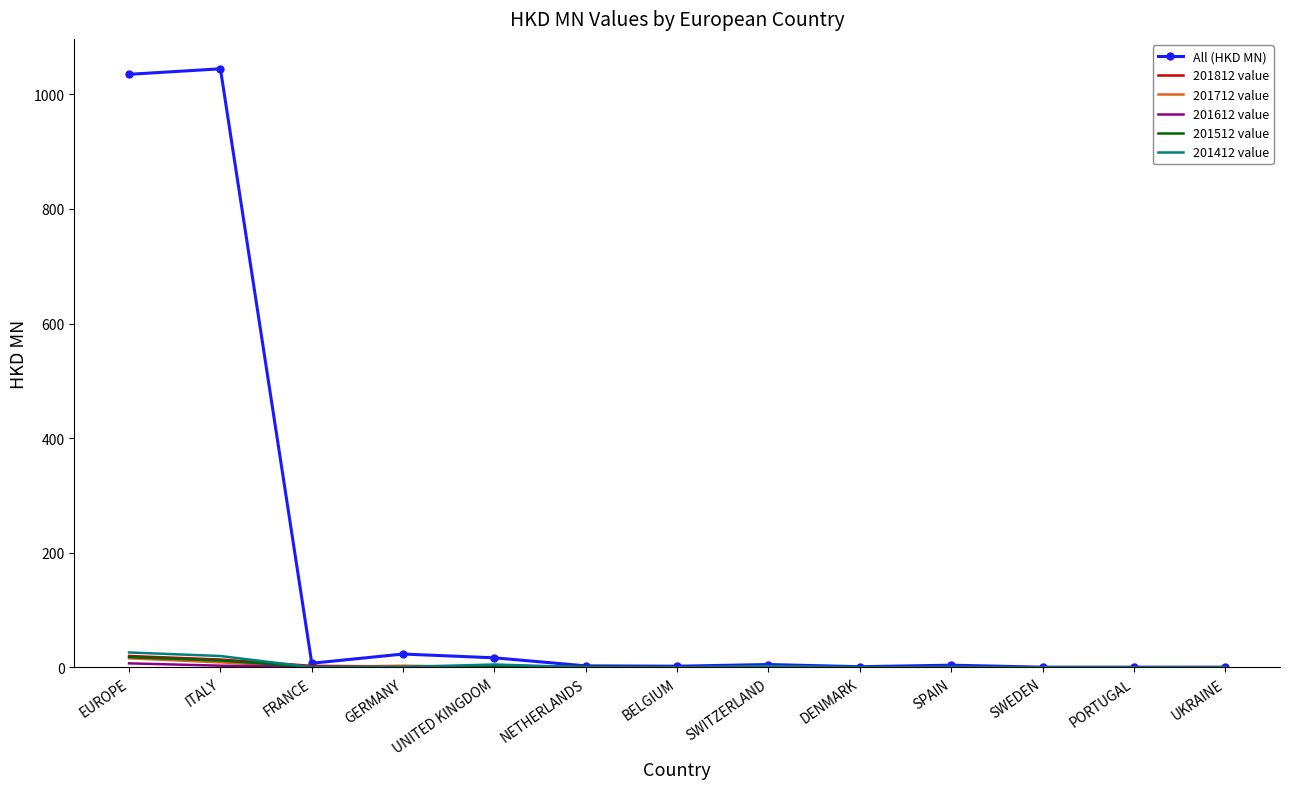

Which series has the widest spread of values?

All (HKD MN)